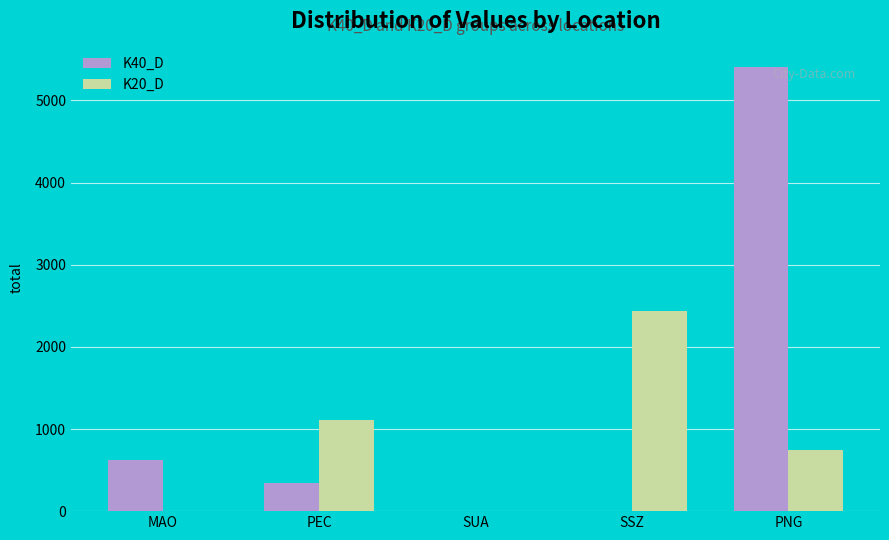

Which series has the largest range (max minus min)?

K40_D